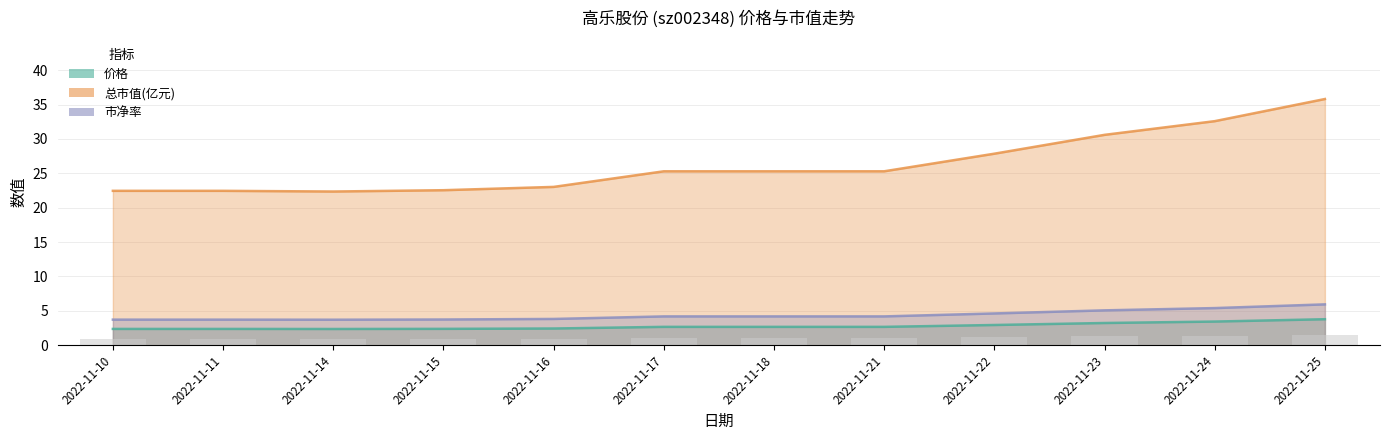

Reading left to right, transcribe all the data shown in this chart.

价格: 2.4	2.4	2.4	2.4	2.4	2.7	2.7	2.7	2.9	3.2	3.4	3.8
总市值(亿元): 22.4	22.4	22.4	22.5	23.0	25.3	25.3	25.3	27.9	30.6	32.6	35.8
市净率: 3.7	3.7	3.7	3.7	3.8	4.2	4.2	4.2	4.6	5.1	5.4	5.9